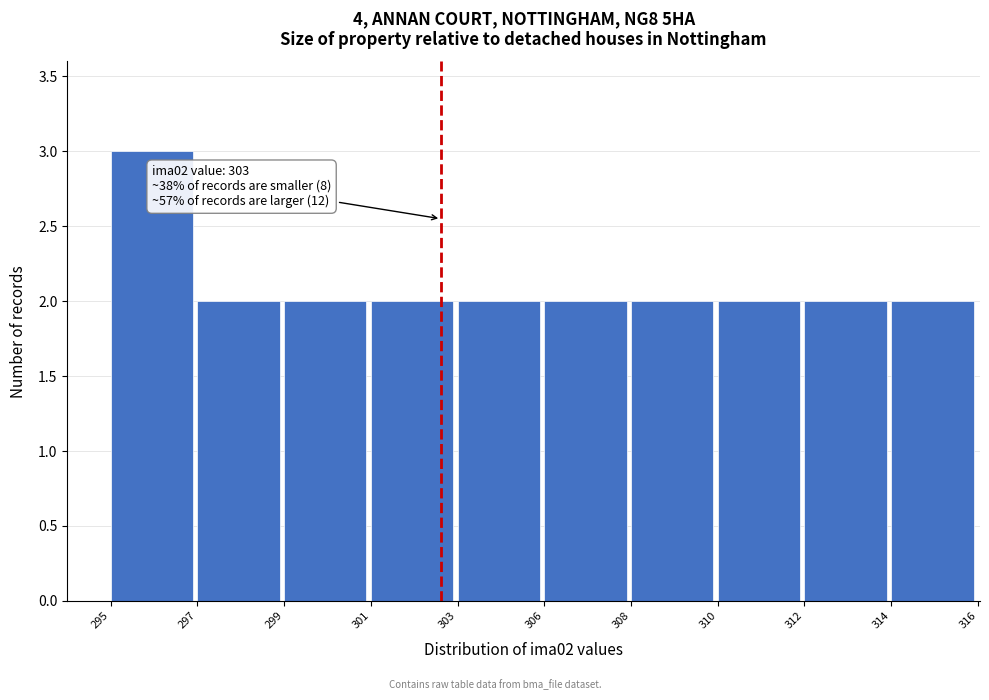

Reading left to right, extract all data points from this chart.

3	2	2	2	2	2	2	2	2	2